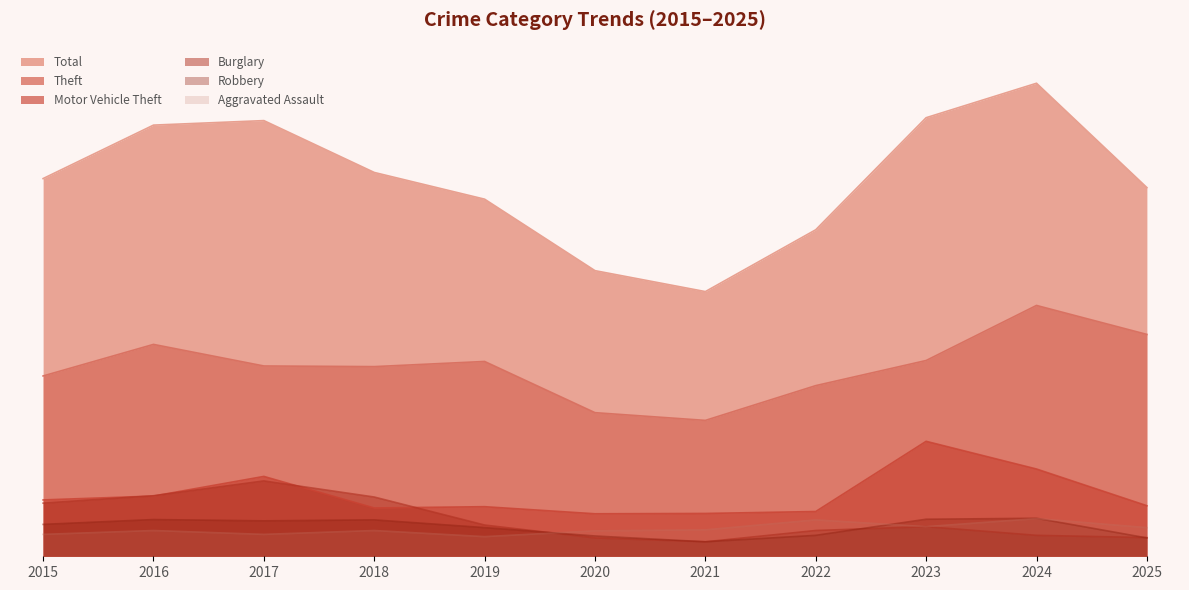

What is the value of the Aggravated Assault point at the 5th from the left?

61